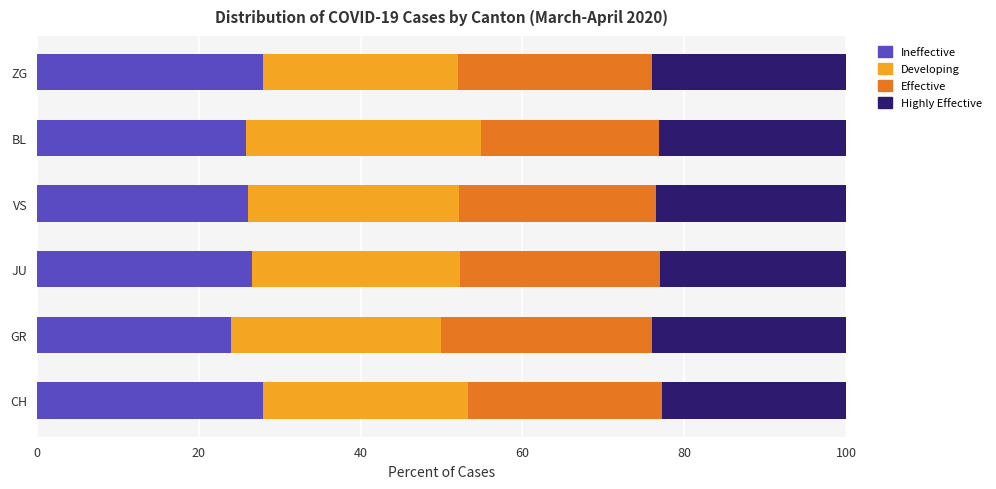

What is the lowest value of the Ineffective series?

24.0